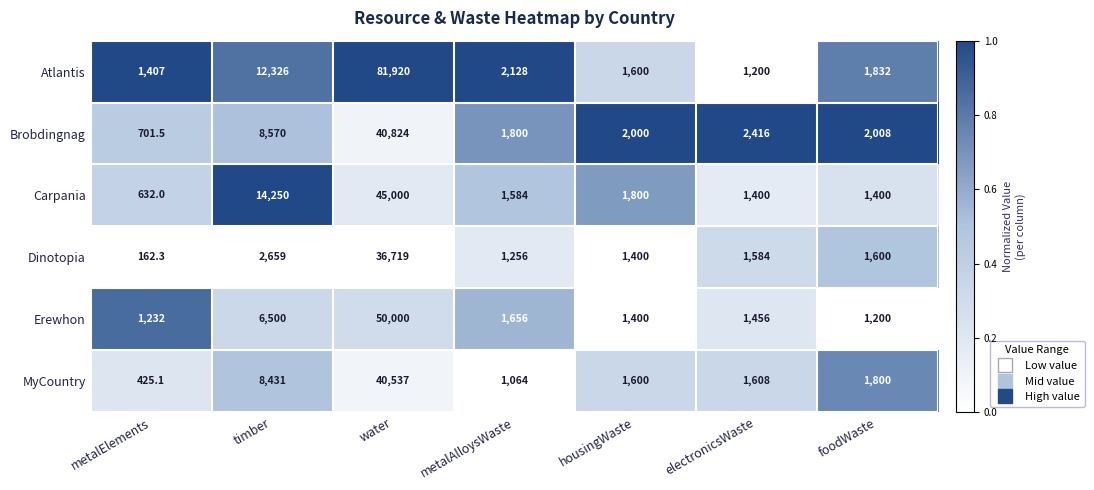

What is the difference between the maximum and minimum values in the Brobdingnag series?

40122.5